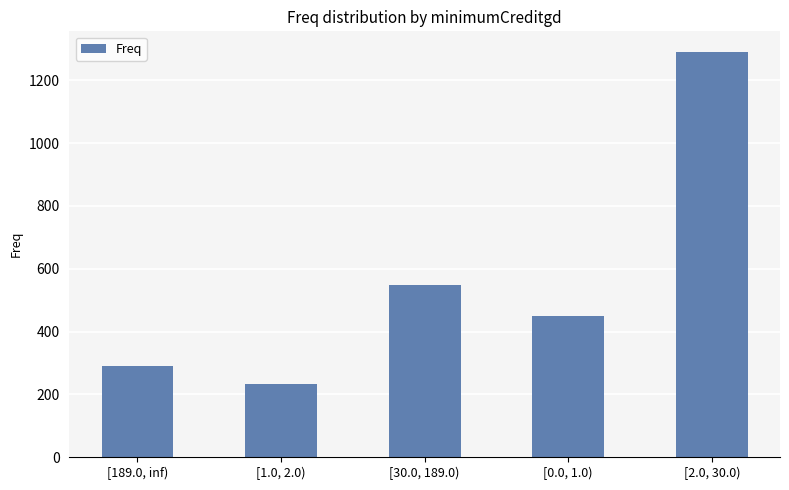

Does the chart contain stacked bars?

No